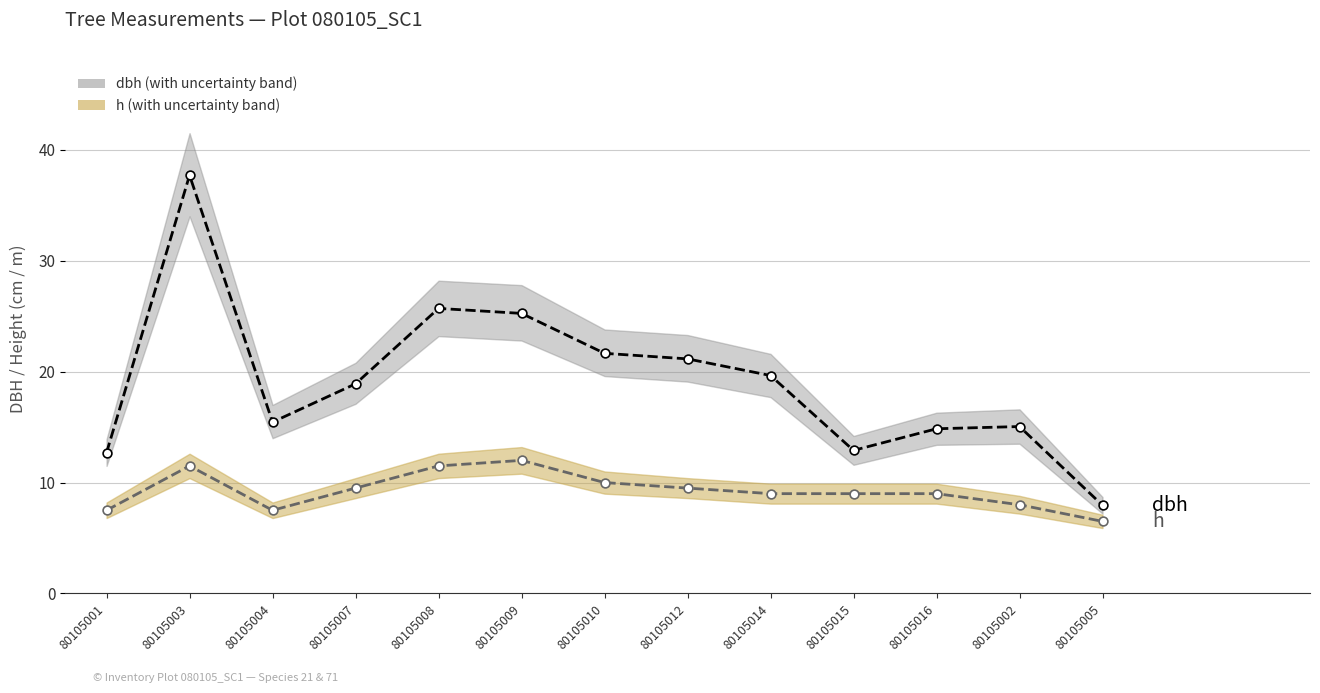

What are all the series names shown in the legend?

dbh, h